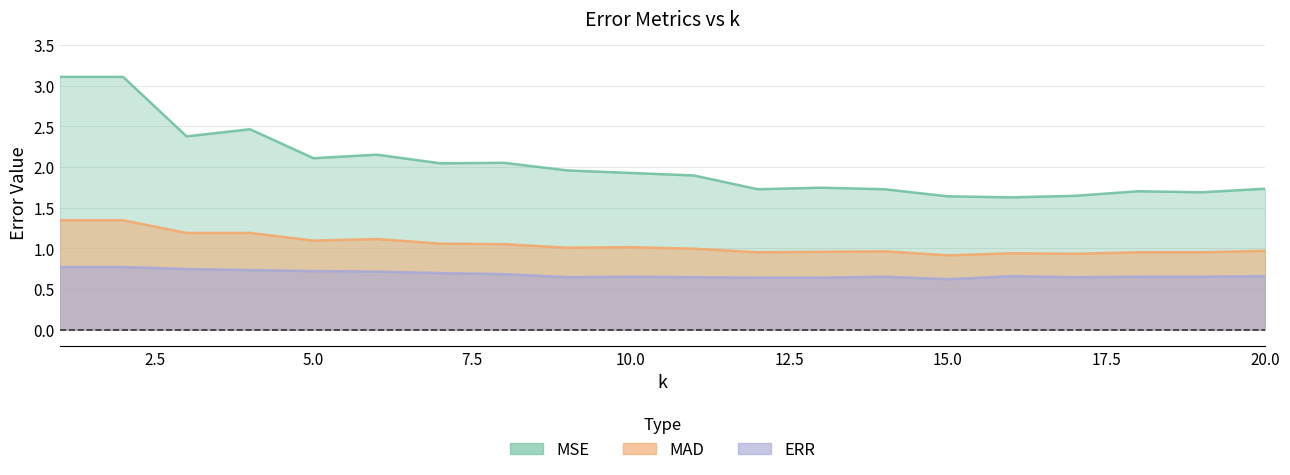

What is the lowest value of the ERR series?

0.6